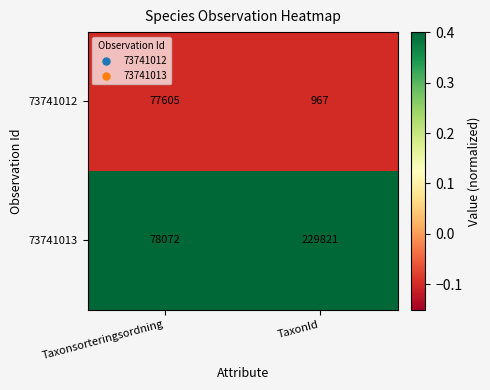

Between Taxonsorteringsordning and TaxonId, which series saw the biggest shift?

73741013